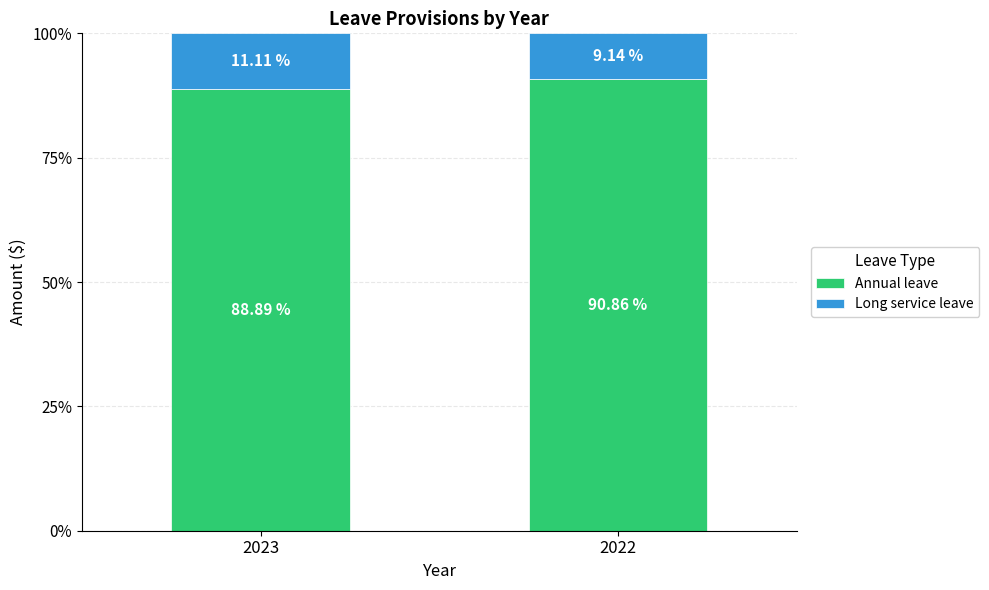

What is the average value of the Annual leave series?

89.9